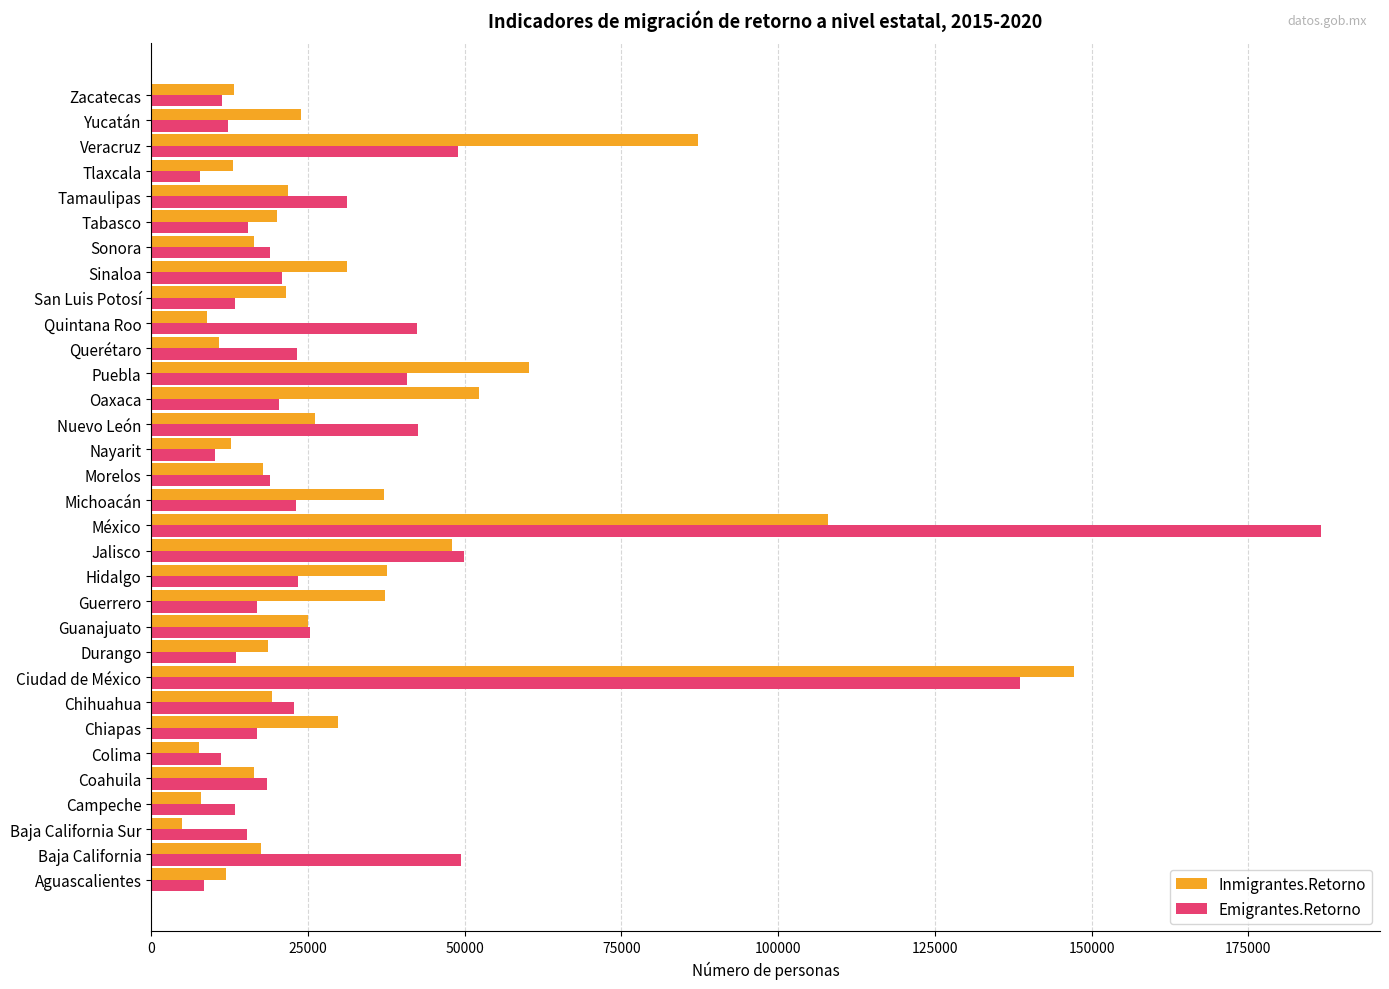

What is the average value of the Inmigrantes.Retorno series?

31613